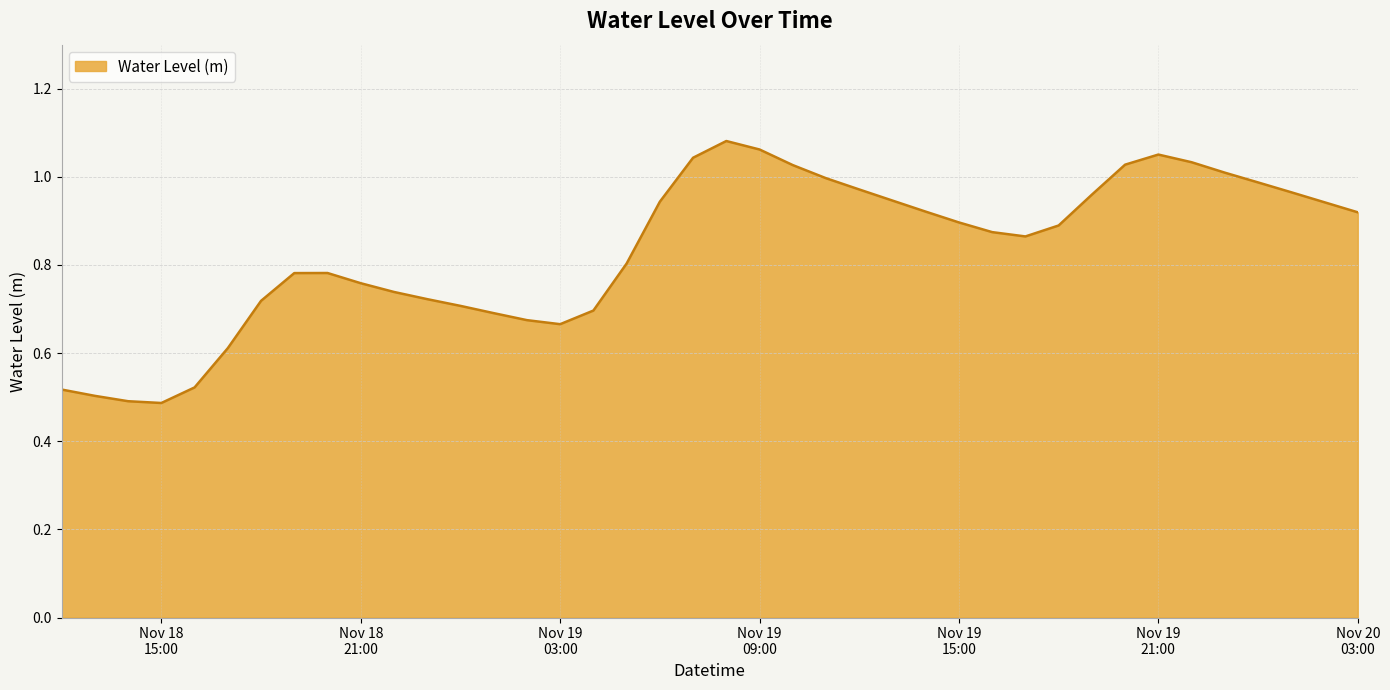

What is the difference between the maximum and minimum values?

0.6